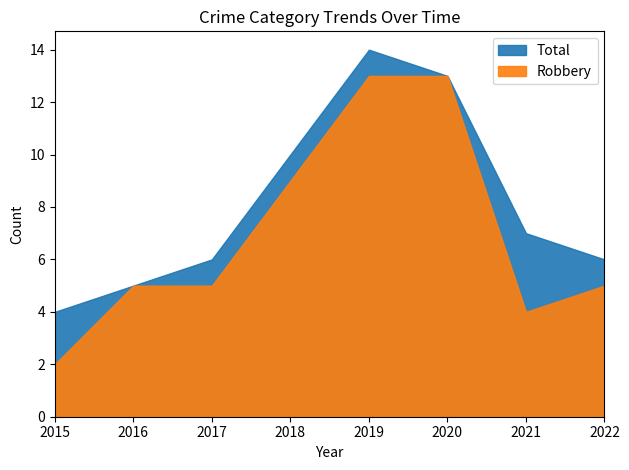

True or false: Robbery has a value of 4 at 2020.

False